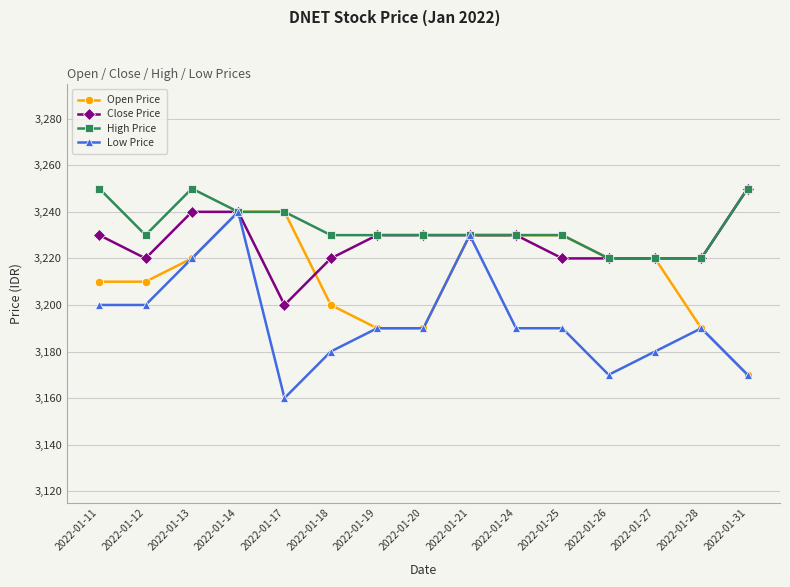

What is the value of the Open Price point at the 1st from the left?

3210